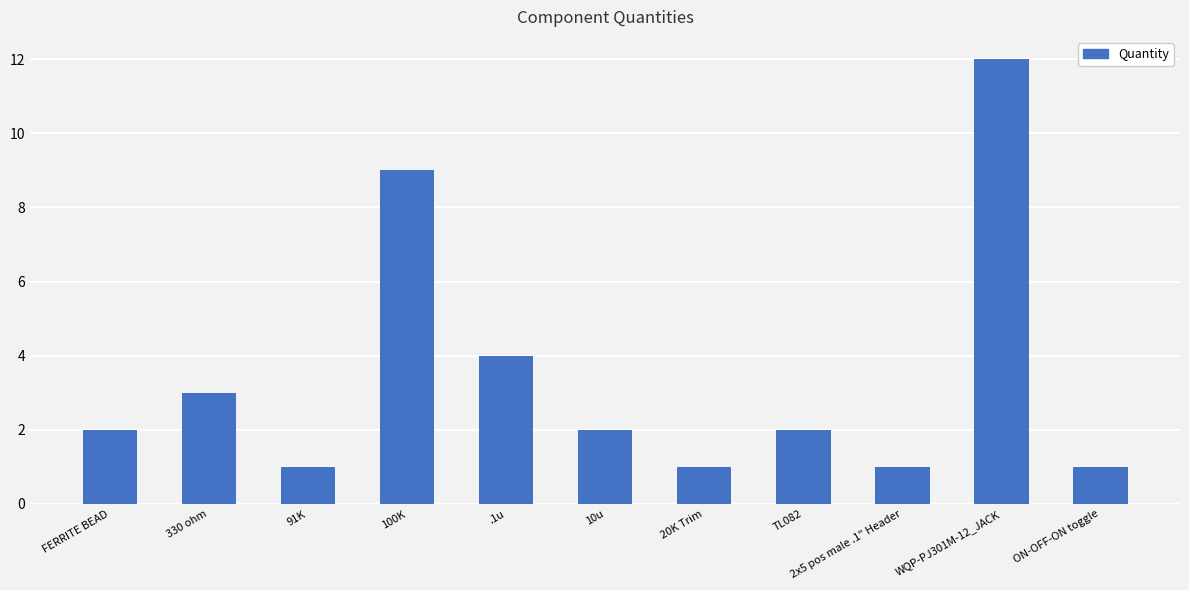

How many data points does each series have?

11